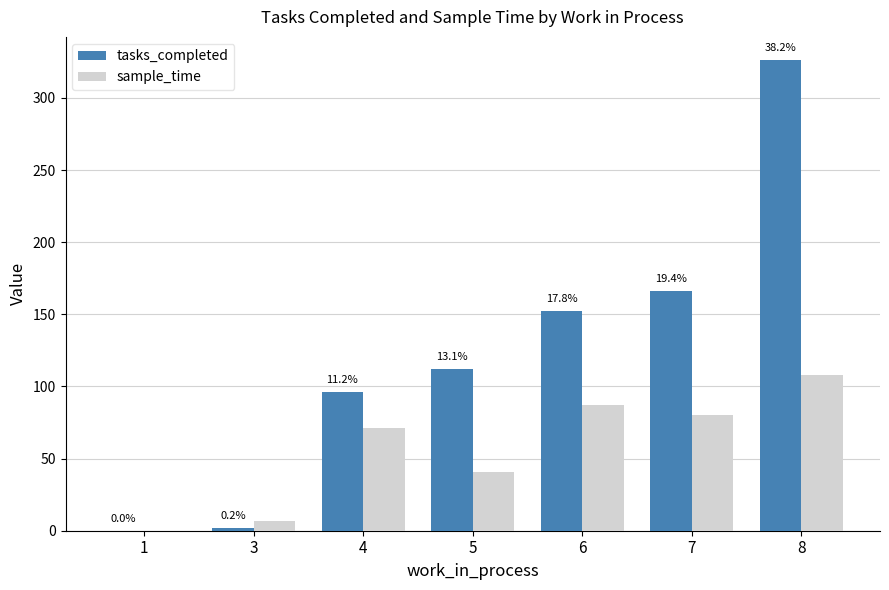

At how many categories does at least one series exceed 62?

5